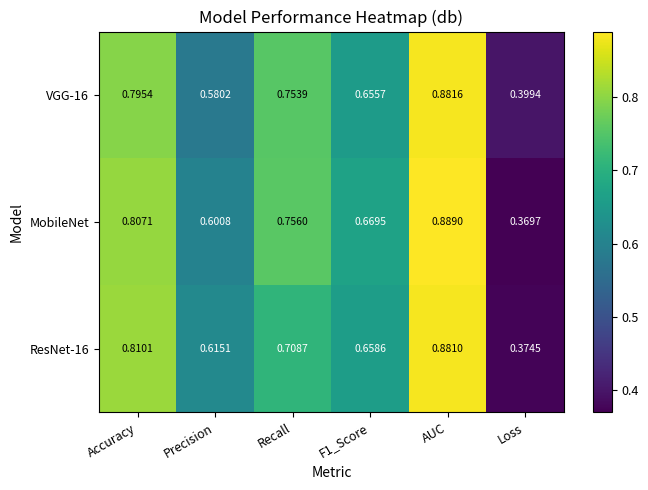

Which category has the lowest value in the ResNet-16 series?

Loss